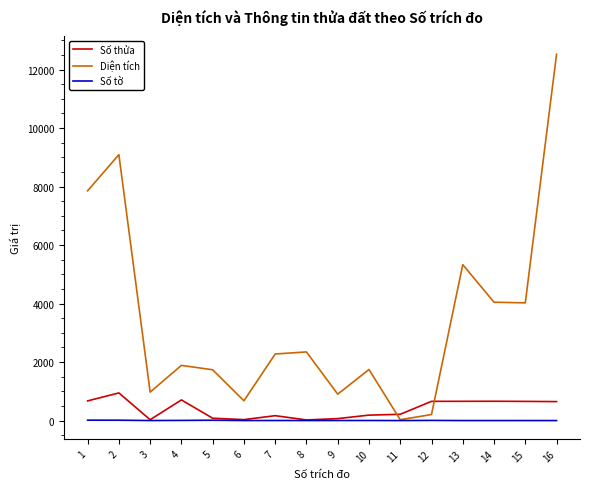

List the series in order of their peak value, lowest first.

Số tờ, Số thửa, Diện tích